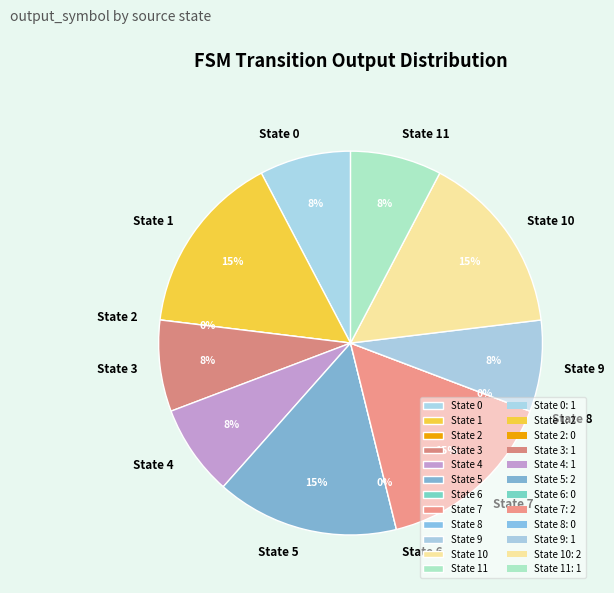

Do 14 and 7 together represent more than half of the pie?

No